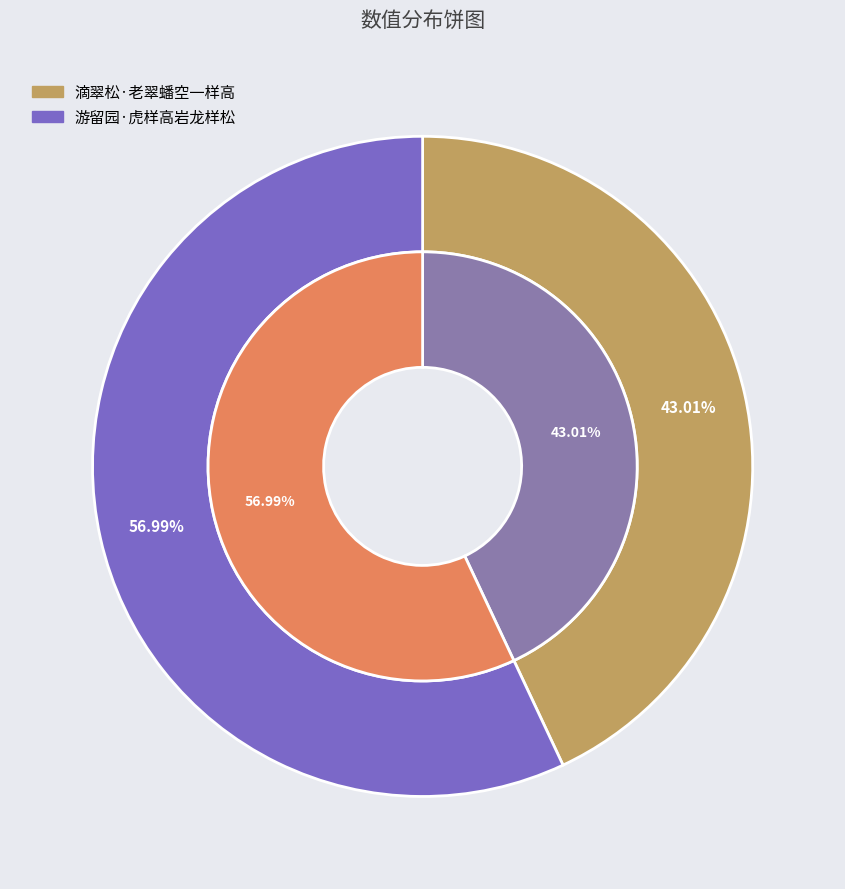

Combined, do 游留园·虎样高岩龙样松 and 滴翠松·老翠蟠空一样高 account for over 50%?

Yes